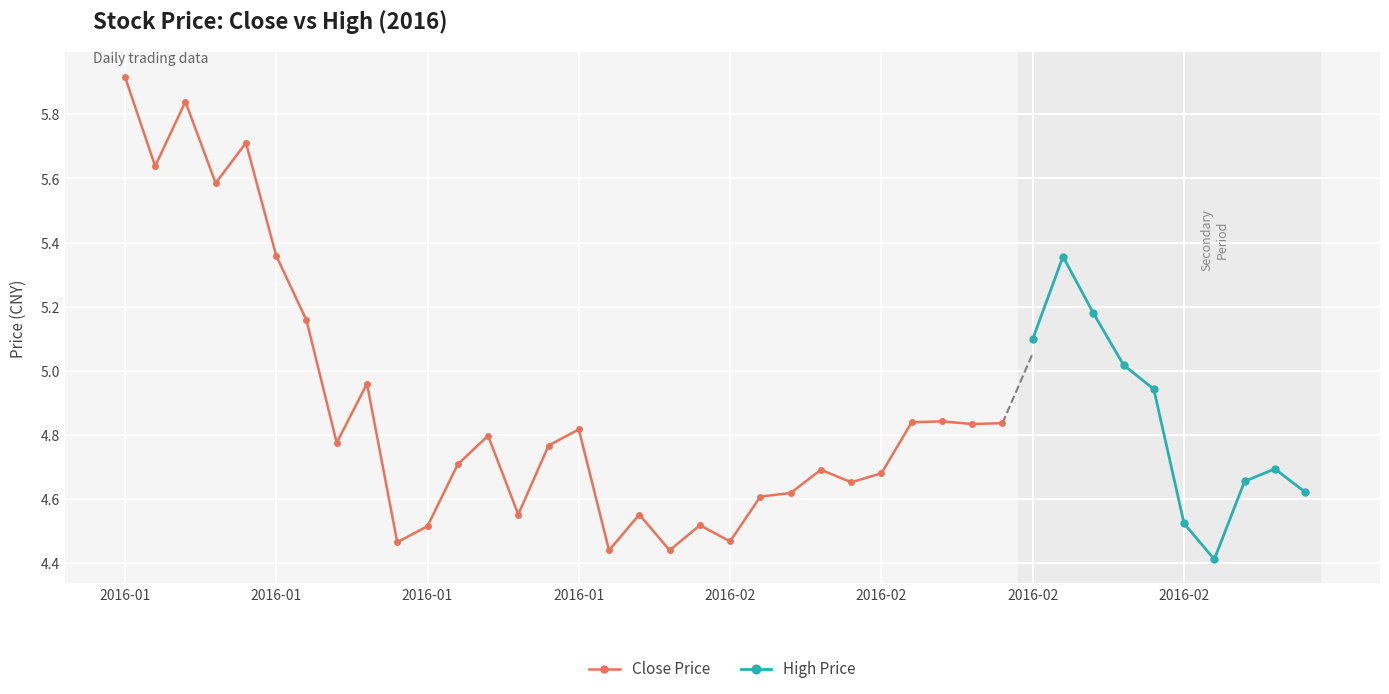

What is the label of the 30th point from the left?

2016-02-19